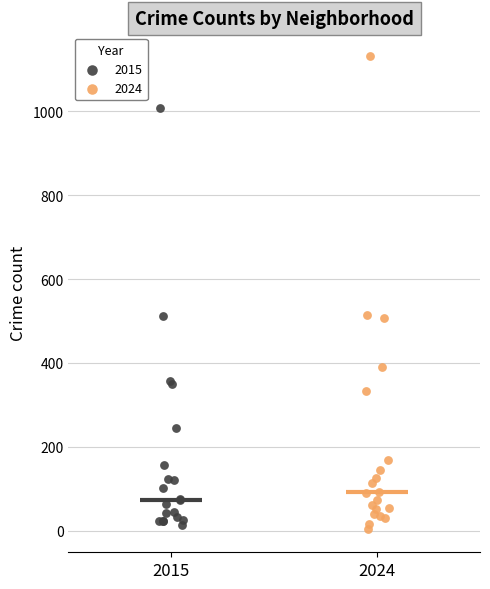

What are all the series names shown in the legend?

2015, 2024